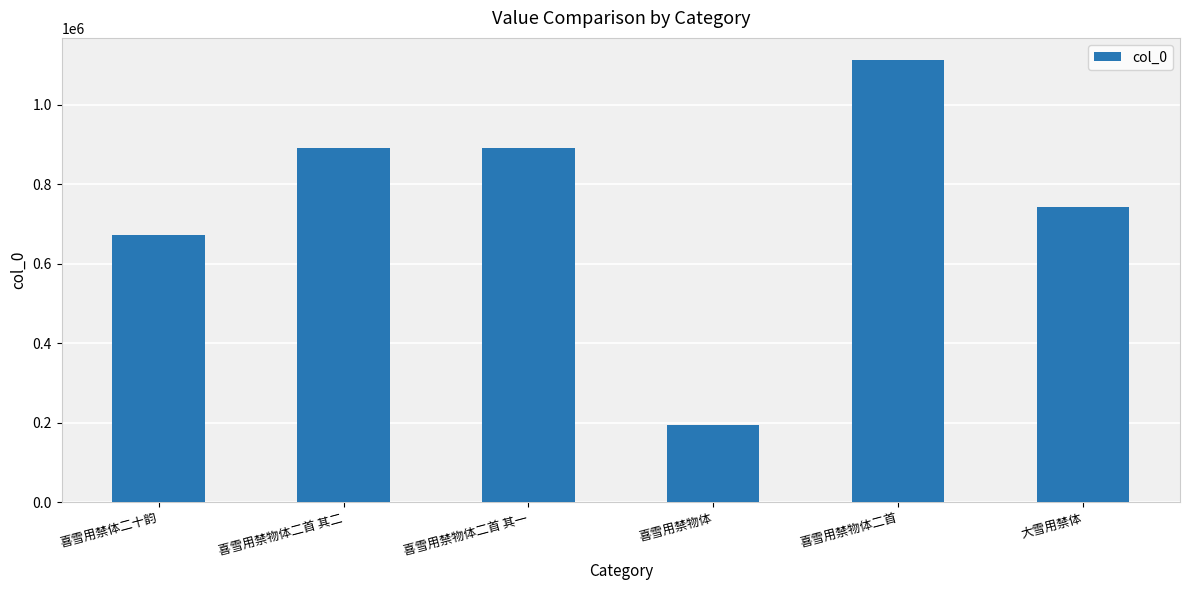

What is the minimum value shown in the chart?

194627